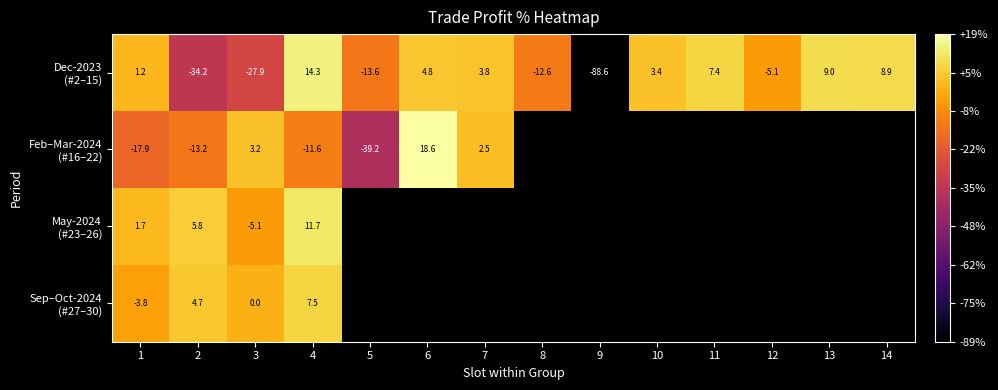

What is the maximum value shown in the chart?

18.6